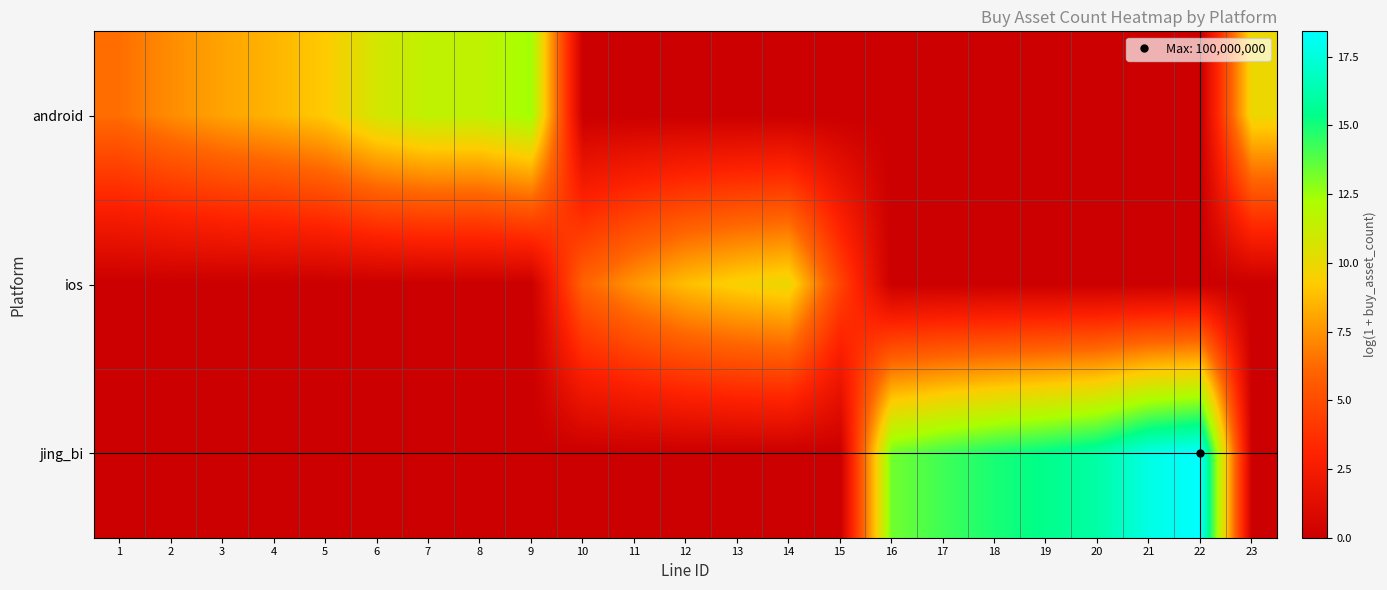

What is the greatest value displayed?

18.4